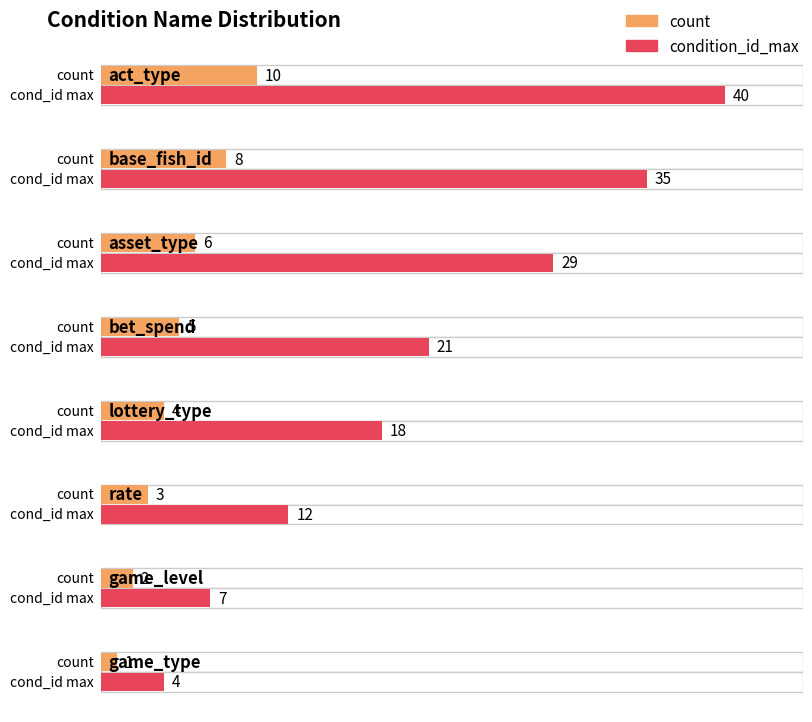

At how many categories does at least one series exceed 18?

4